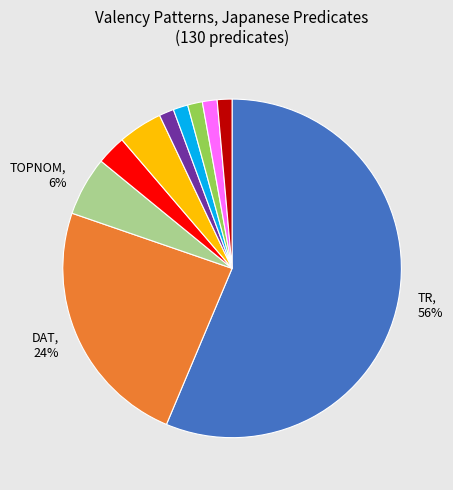

How many segments does this pie chart have?

10